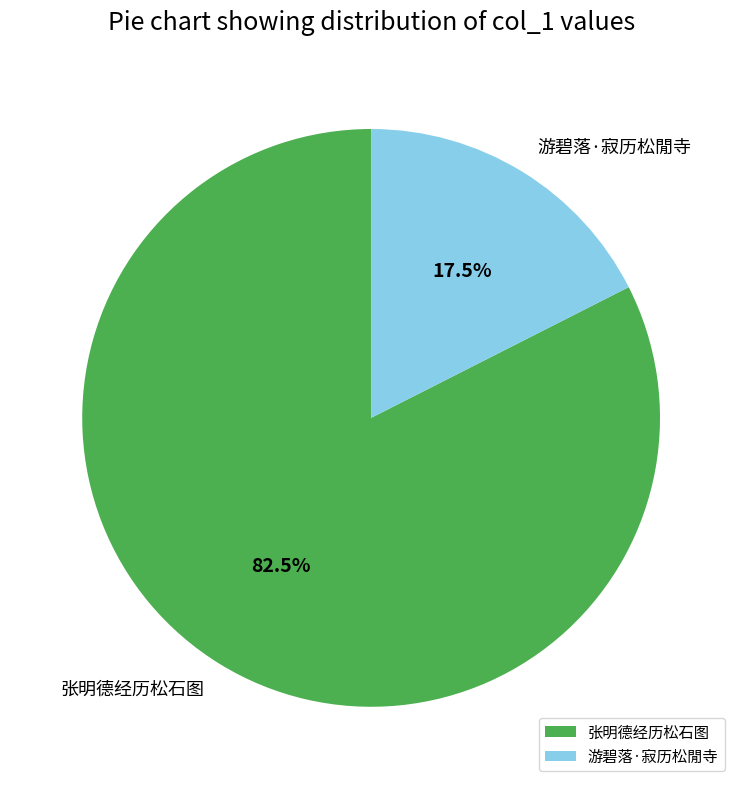

Rank the categories by value from lowest to highest.

游碧落·寂历松閒寺, 张明德经历松石图